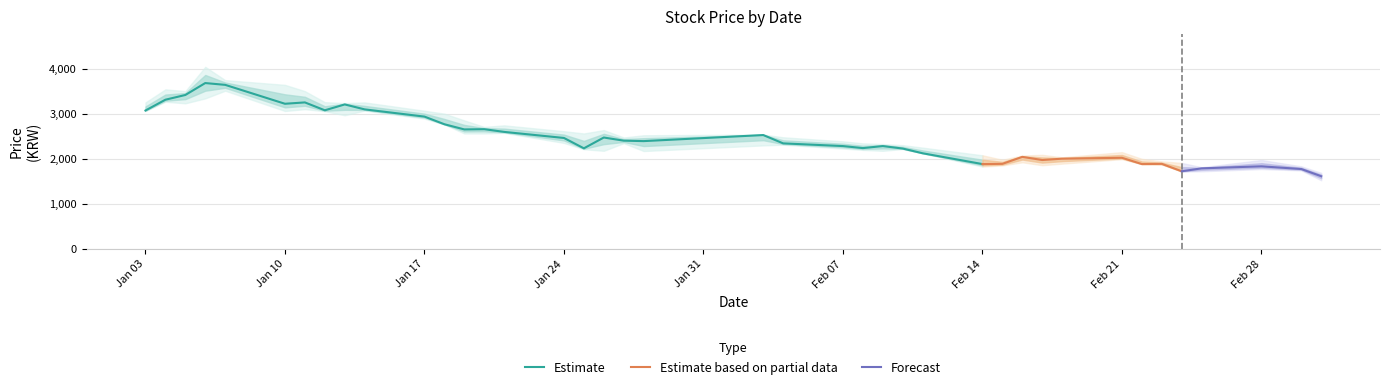

What is the highest value of the Estimate series?

3690